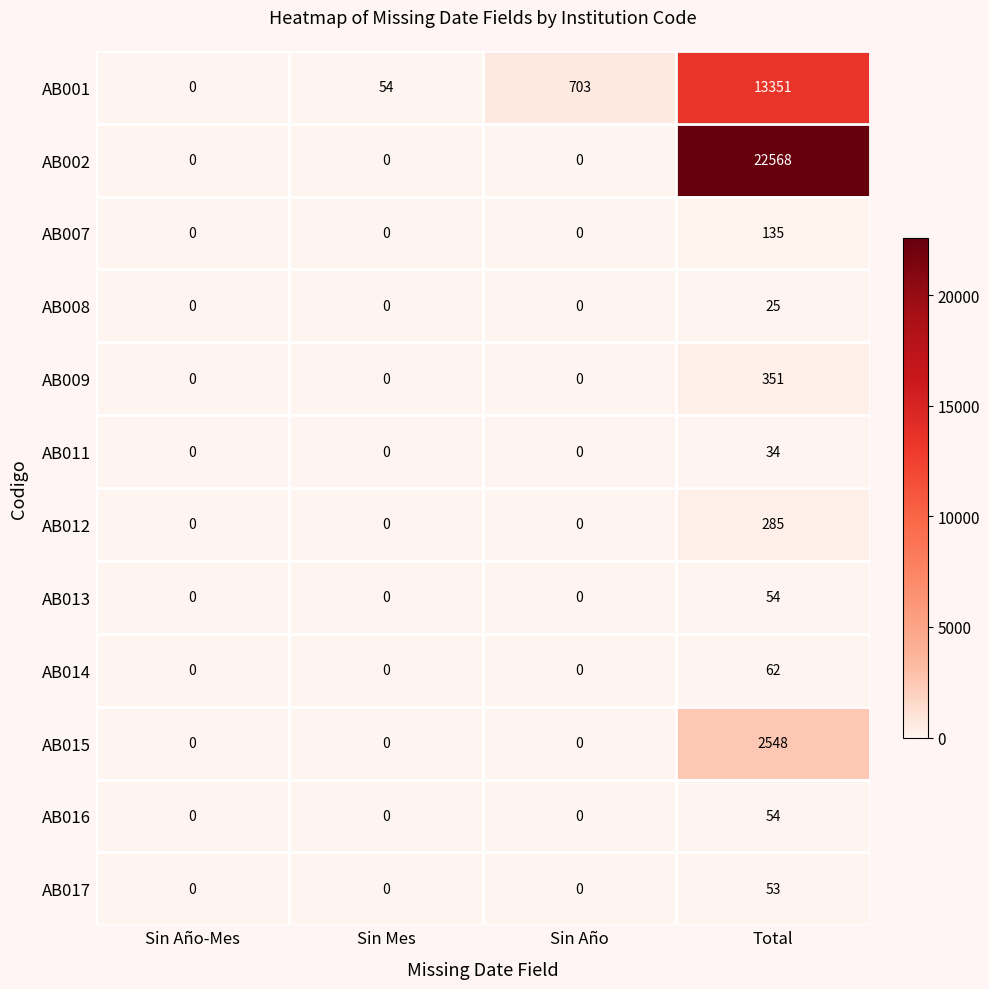

How many AB015 values are between 0 and 2548?

4